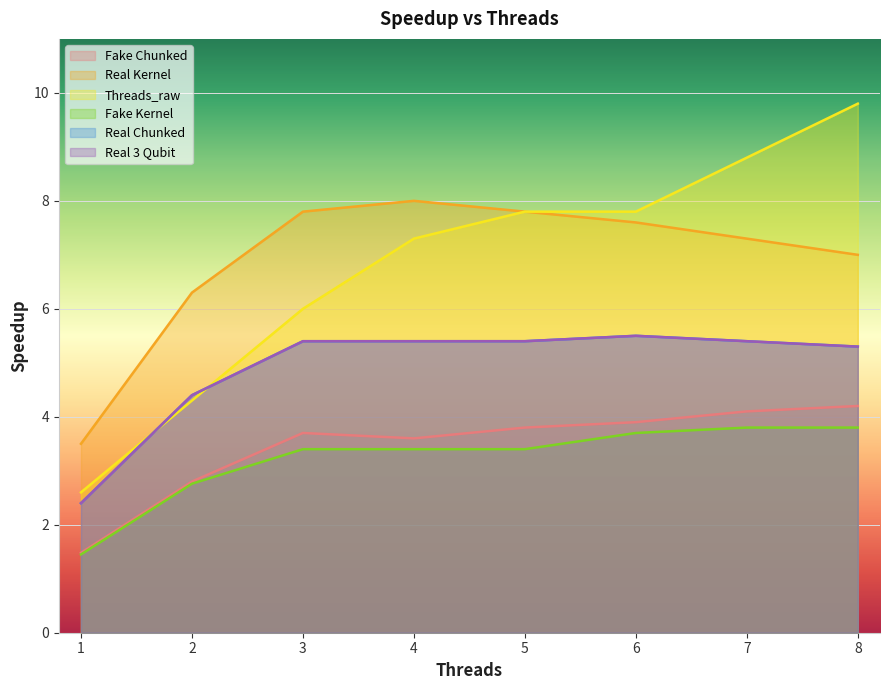

Reading right to left, transcribe all the data shown in this chart.

Fake Chunked: 8=4.2	7=4.1	6=3.9	5=3.8	4=3.6	3=3.7	2=2.8	1=1.5
Real Kernel: 8=7.0	7=7.3	6=7.6	5=7.8	4=8.0	3=7.8	2=6.3	1=3.5
Threads_raw: 8=9.8	7=8.8	6=7.8	5=7.8	4=7.3	3=6.0	2=4.3	1=2.6
Fake Kernel: 8=3.8	7=3.8	6=3.7	5=3.4	4=3.4	3=3.4	2=2.8	1=1.4
Real Chunked: 8=5.3	7=5.4	6=5.5	5=5.4	4=5.4	3=5.4	2=4.4	1=2.4
Real 3 Qubit: 8=5.3	7=5.4	6=5.5	5=5.4	4=5.4	3=5.4	2=4.4	1=2.4